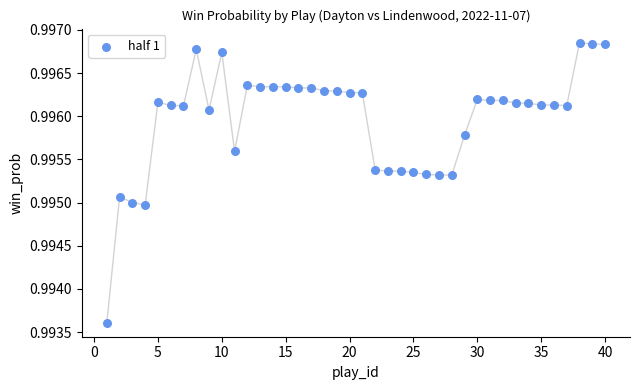

What is the range of X values (max minus min)?

39.0